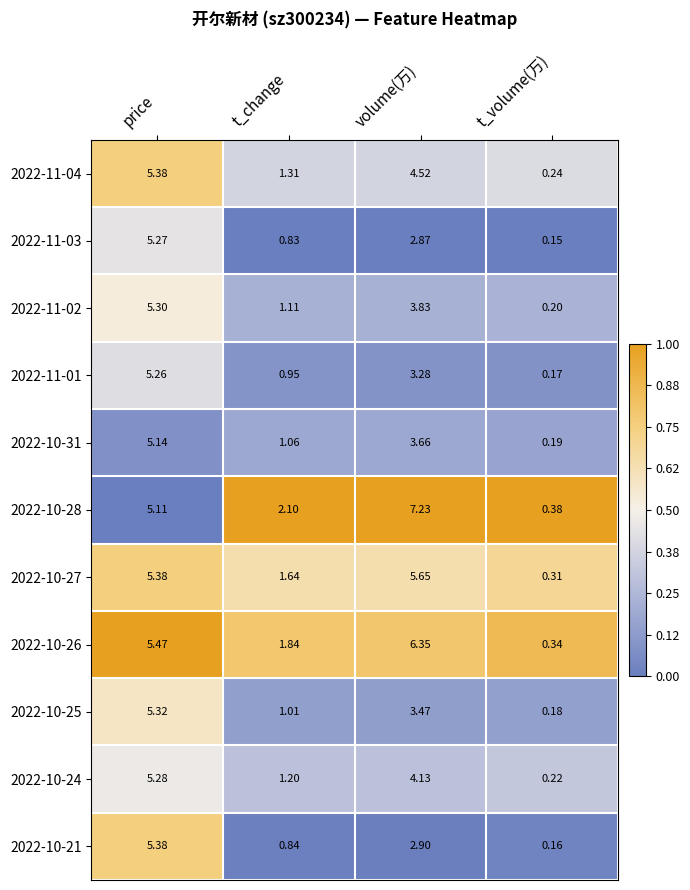

Where is 2022-10-25 nearest to the value 2?

t_change